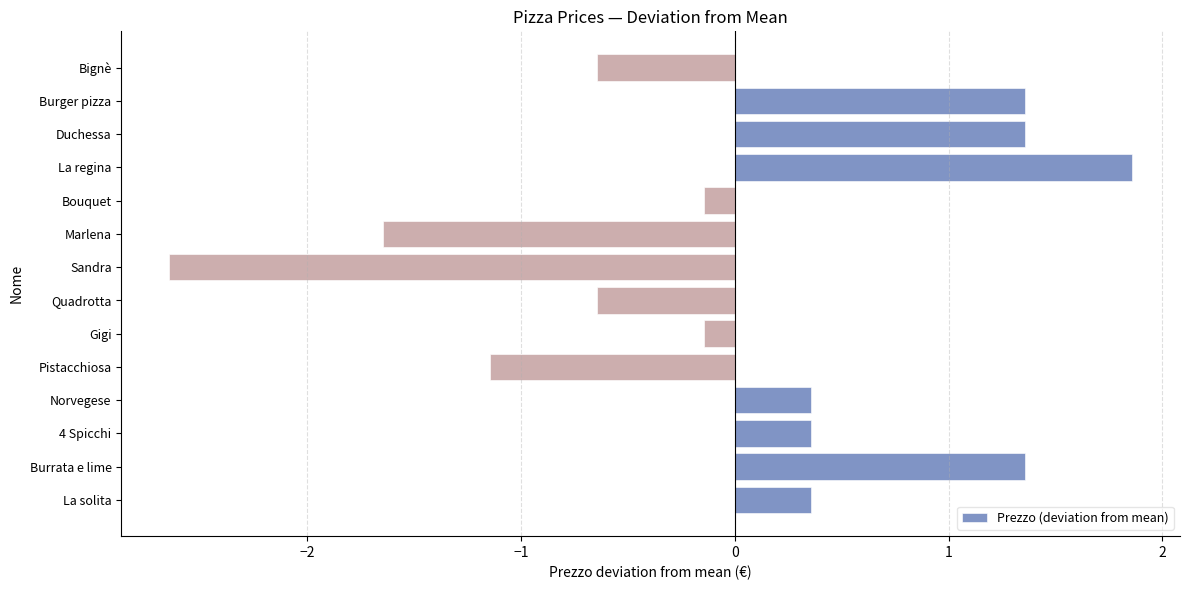

What is the ratio of the value at Burger pizza to the value at Duchessa?

1.0